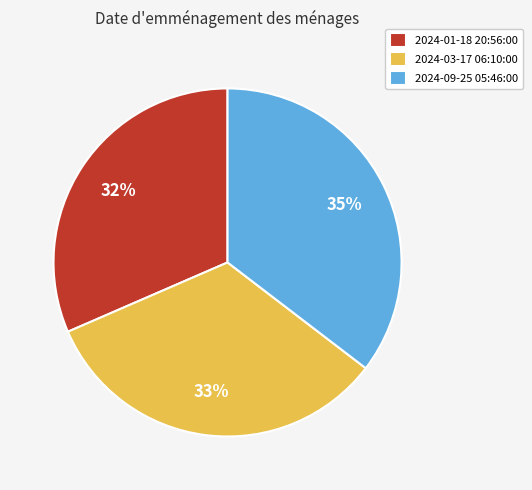

To the nearest percent, what is the average slice percentage?

33%